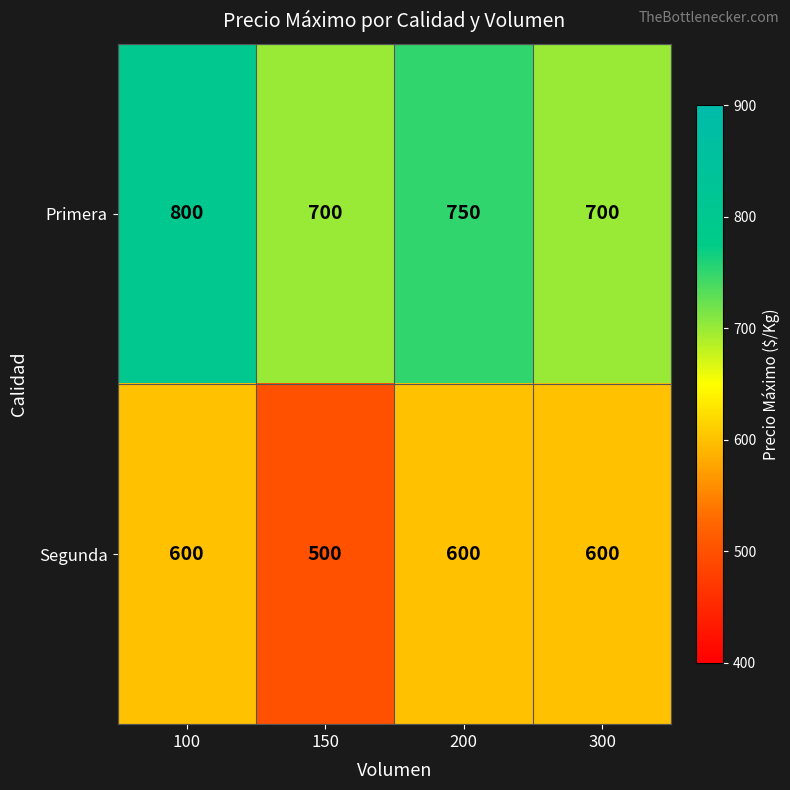

Between 100 and 300, which series saw the biggest shift?

Primera